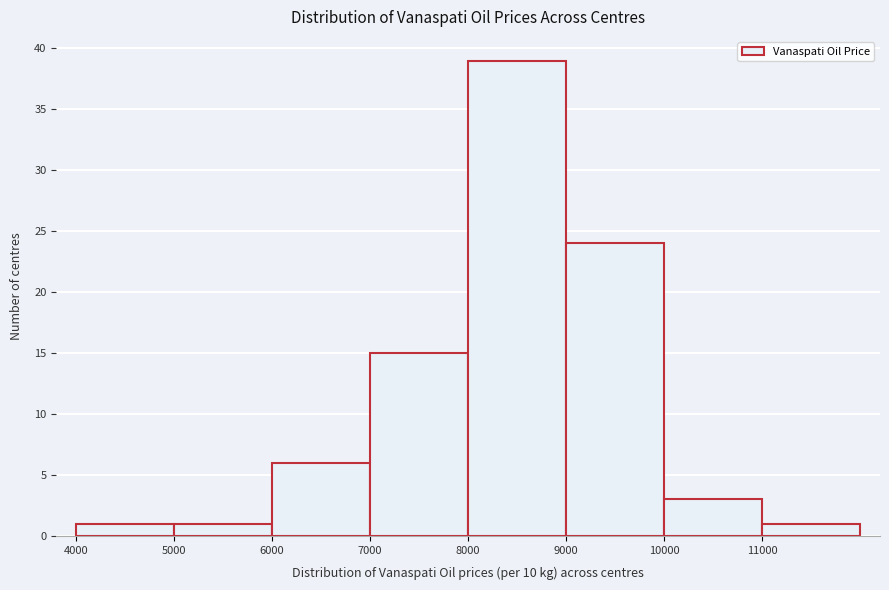

Reading left to right, list every bar in this chart as the range it spans on the x-axis followed by its height. The values are not printed on the chart, so give them approximately, as read against the axis.

4000 to 5000: 1
5000 to 6000: 1
6000 to 7000: 6
7000 to 8000: 15
8000 to 9000: 39
9000 to 10000: 24
10000 to 11000: 3
11000 to 12000: 1